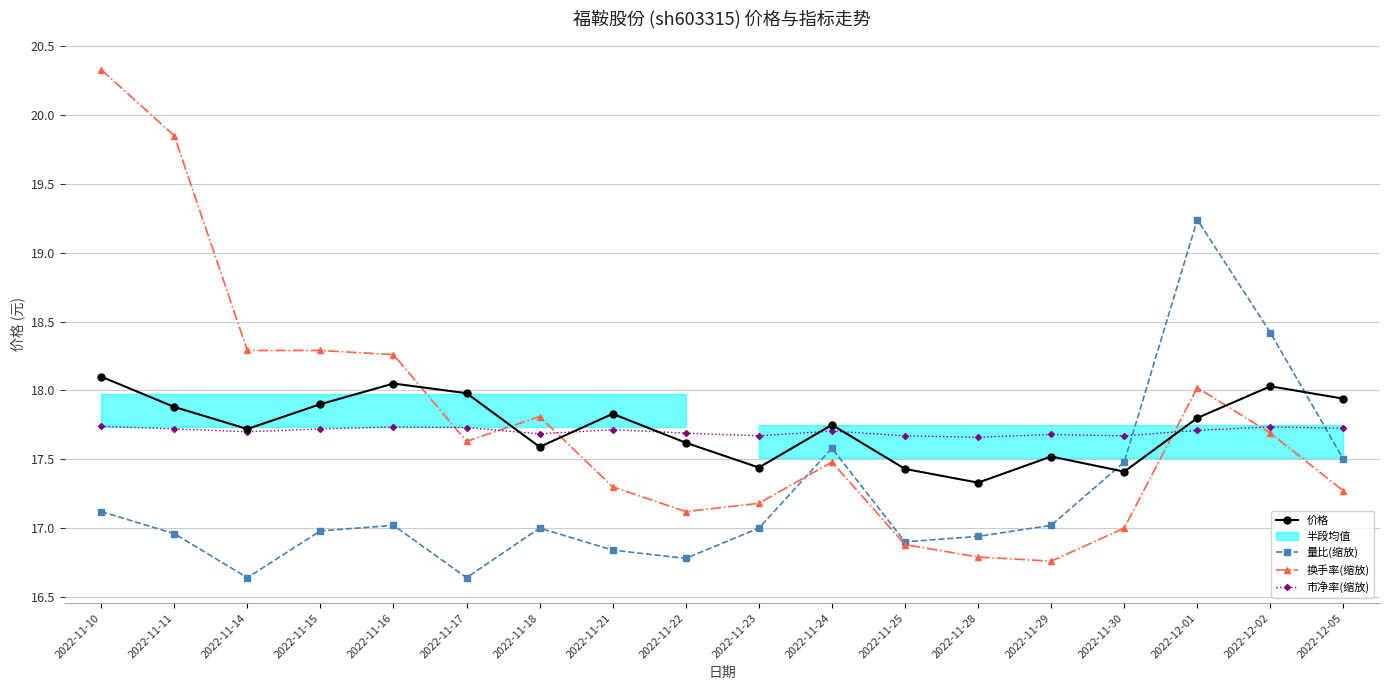

Reading left to right, what are all the values shown in this chart?

价格: 2022-11-10=18.1	2022-11-11=17.9	2022-11-14=17.7	2022-11-15=17.9	2022-11-16=18.1	2022-11-17=18.0	2022-11-18=17.6	2022-11-21=17.8	2022-11-22=17.6	2022-11-23=17.4	2022-11-24=17.8	2022-11-25=17.4	2022-11-28=17.3	2022-11-29=17.5	2022-11-30=17.4	2022-12-01=17.8	2022-12-02=18.0	2022-12-05=17.9
量比(缩放): 2022-11-10=17.1	2022-11-11=17.0	2022-11-14=16.6	2022-11-15=17.0	2022-11-16=17.0	2022-11-17=16.6	2022-11-18=17.0	2022-11-21=16.8	2022-11-22=16.8	2022-11-23=17.0	2022-11-24=17.6	2022-11-25=16.9	2022-11-28=16.9	2022-11-29=17.0	2022-11-30=17.5	2022-12-01=19.2	2022-12-02=18.4	2022-12-05=17.5
换手率(缩放): 2022-11-10=20.3	2022-11-11=19.9	2022-11-14=18.3	2022-11-15=18.3	2022-11-16=18.3	2022-11-17=17.6	2022-11-18=17.8	2022-11-21=17.3	2022-11-22=17.1	2022-11-23=17.2	2022-11-24=17.5	2022-11-25=16.9	2022-11-28=16.8	2022-11-29=16.8	2022-11-30=17.0	2022-12-01=18.0	2022-12-02=17.7	2022-12-05=17.3
市净率(缩放): 2022-11-10=17.7	2022-11-11=17.7	2022-11-14=17.7	2022-11-15=17.7	2022-11-16=17.7	2022-11-17=17.7	2022-11-18=17.7	2022-11-21=17.7	2022-11-22=17.7	2022-11-23=17.7	2022-11-24=17.7	2022-11-25=17.7	2022-11-28=17.7	2022-11-29=17.7	2022-11-30=17.7	2022-12-01=17.7	2022-12-02=17.7	2022-12-05=17.7